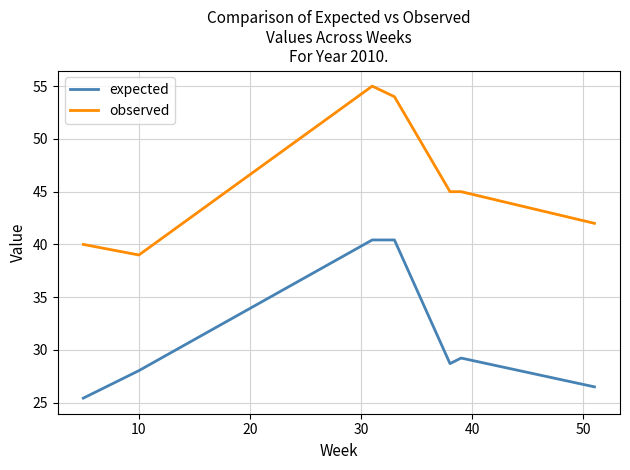

True or false: expected and observed cross at least once.

False